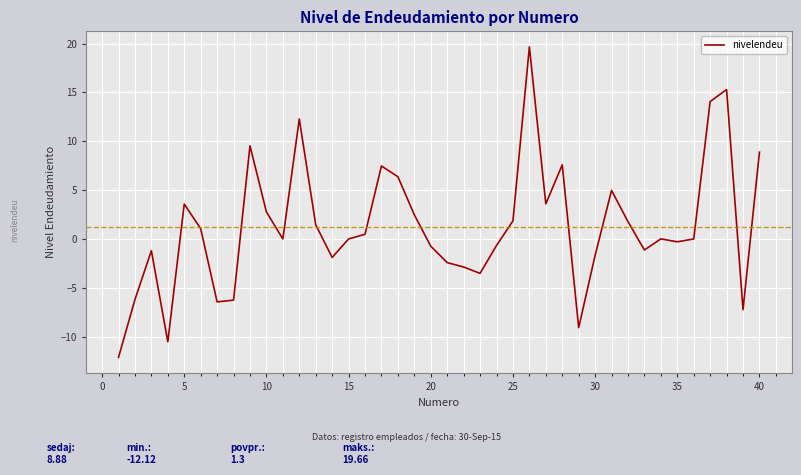

What is the difference between the maximum and minimum values?

31.8